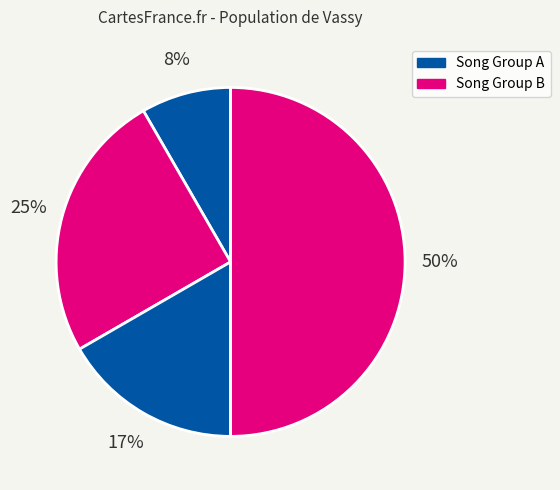

How many slices are in this pie chart?

4